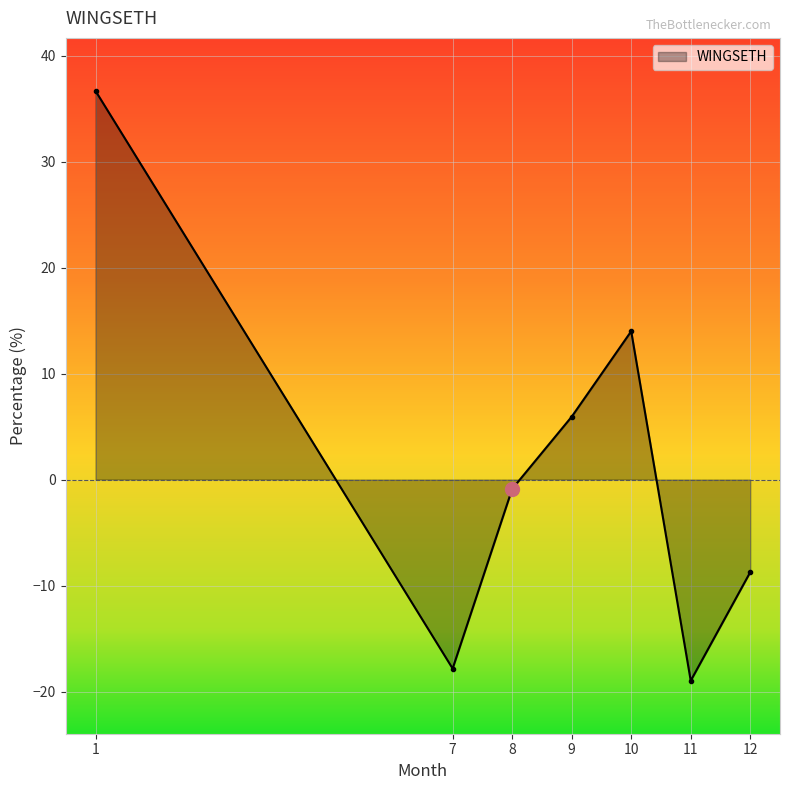

What is the greatest value displayed?

36.7